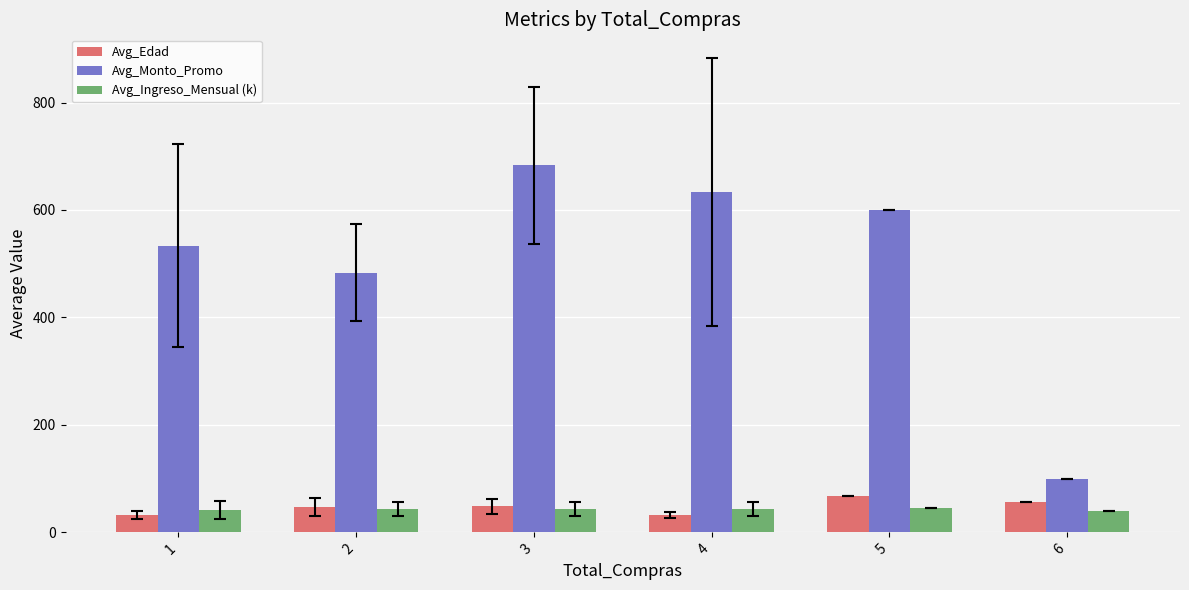

What is the highest value of the Avg_Edad series?

67.0